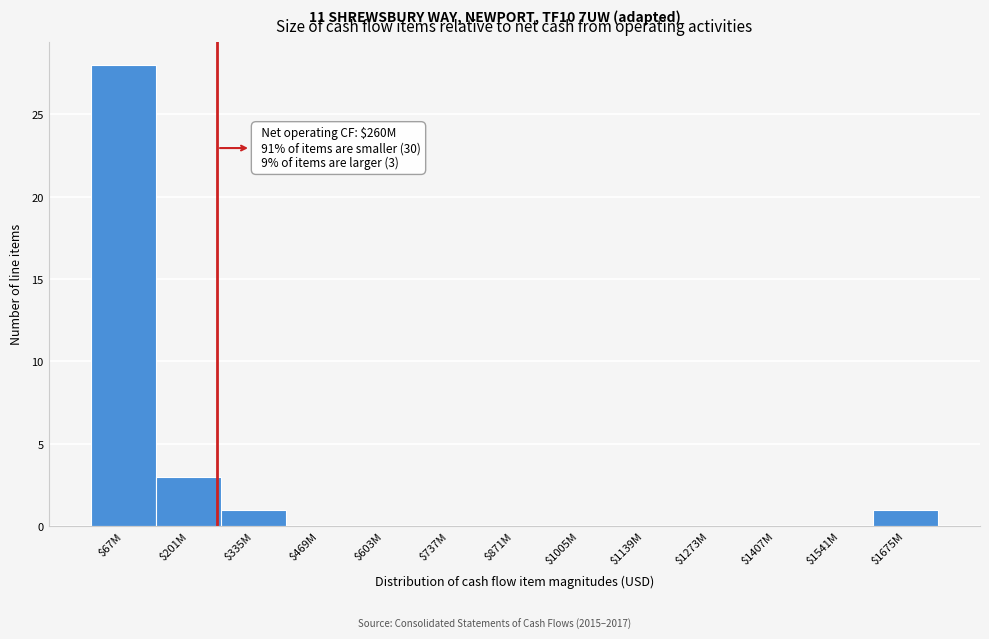

What is the sum of all values?

33